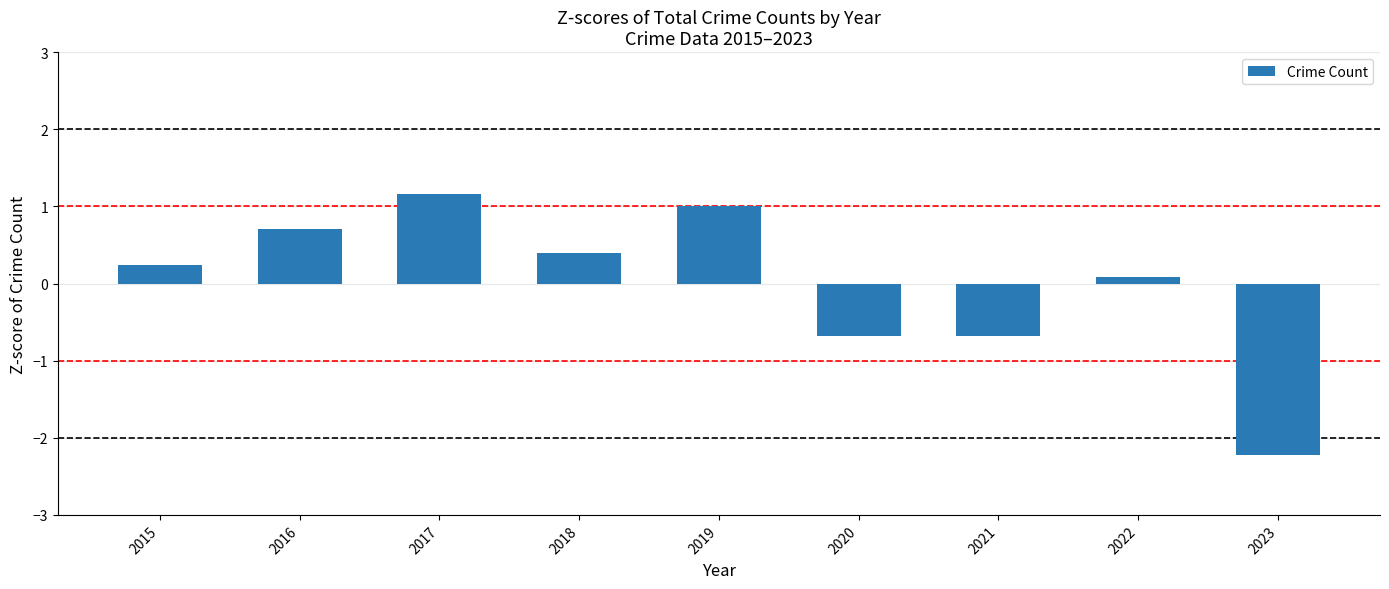

What is the value of the 7th bar from the left?

-0.7